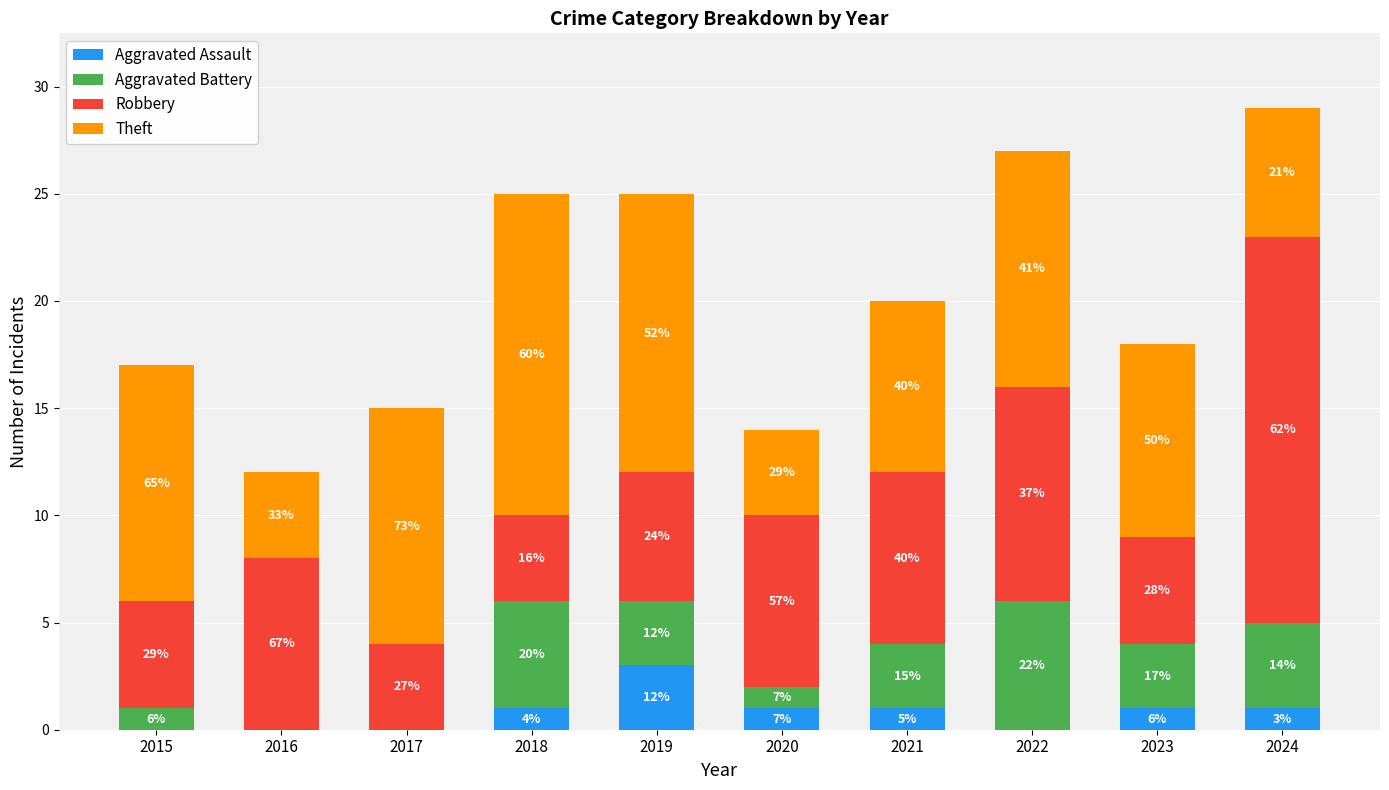

What are all the series names shown in the legend?

Aggravated Assault, Aggravated Battery, Robbery, Theft